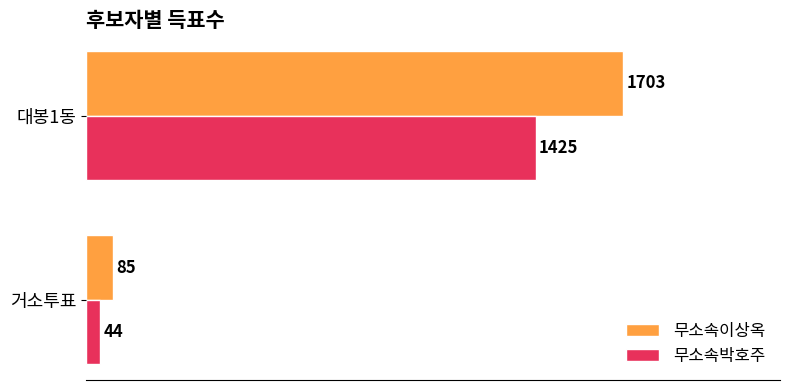

Between 거소투표 and 대봉1동, which series saw the biggest shift?

무소속이상옥